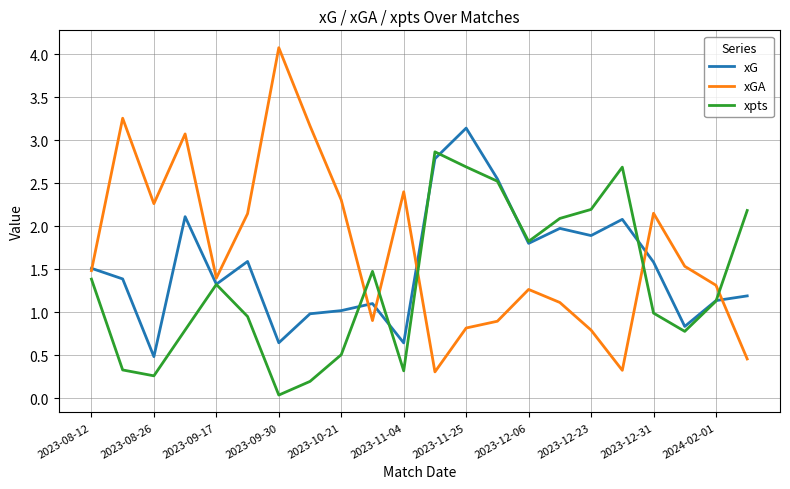

Which series has the widest spread of values?

xGA